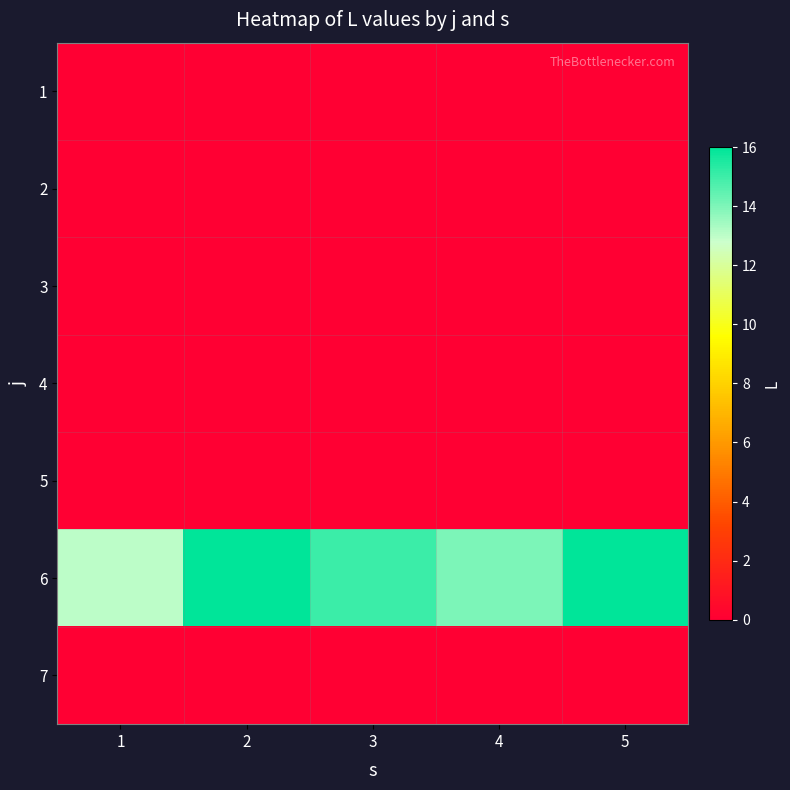

What is the maximum value shown in the chart?

16